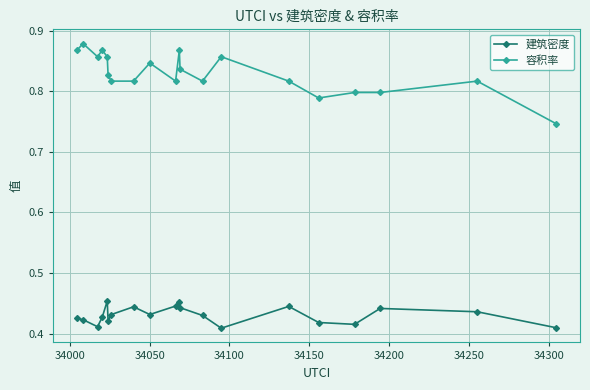

What is the difference between the maximum and second lowest values in the 容积率 series?

0.1